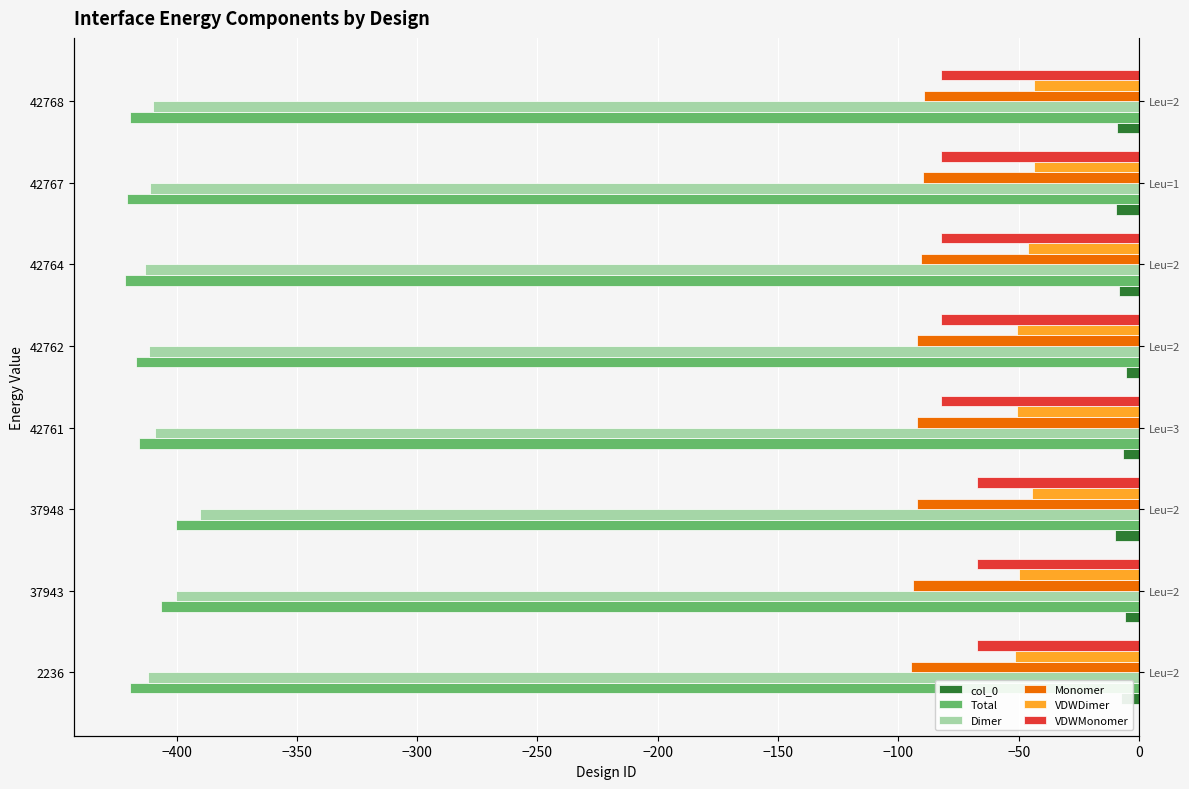

Which series has the widest spread of values?

Dimer